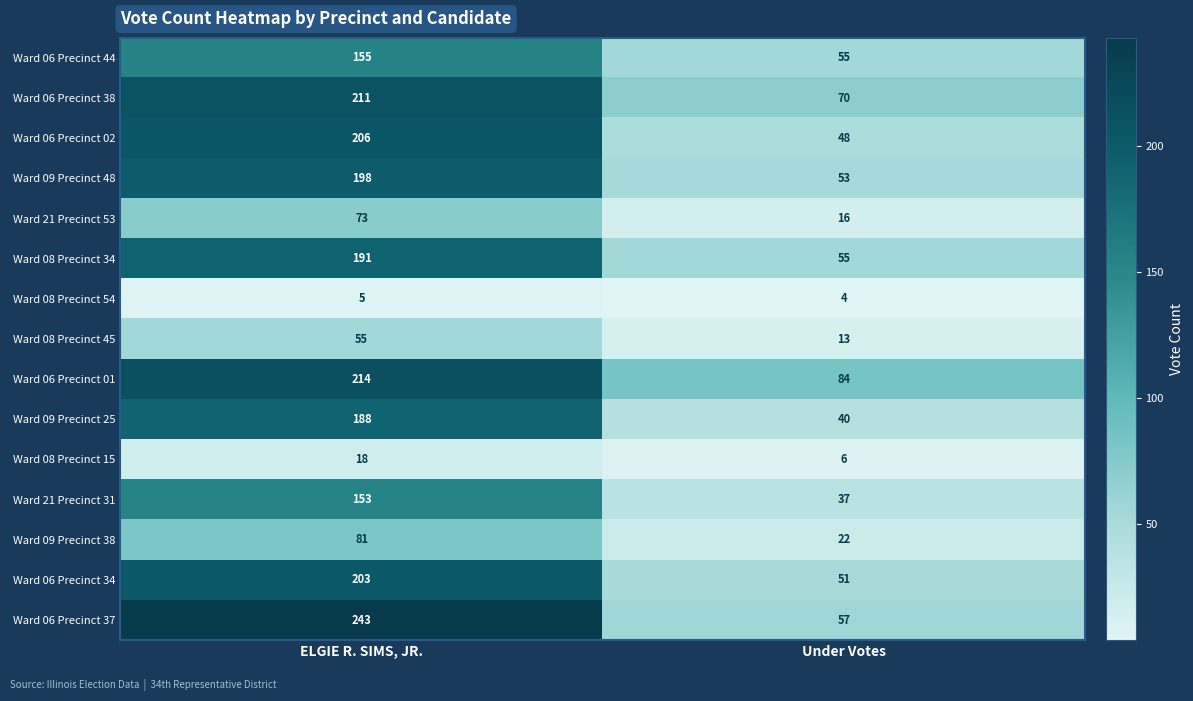

What is the total value across all series at Under Votes?

611